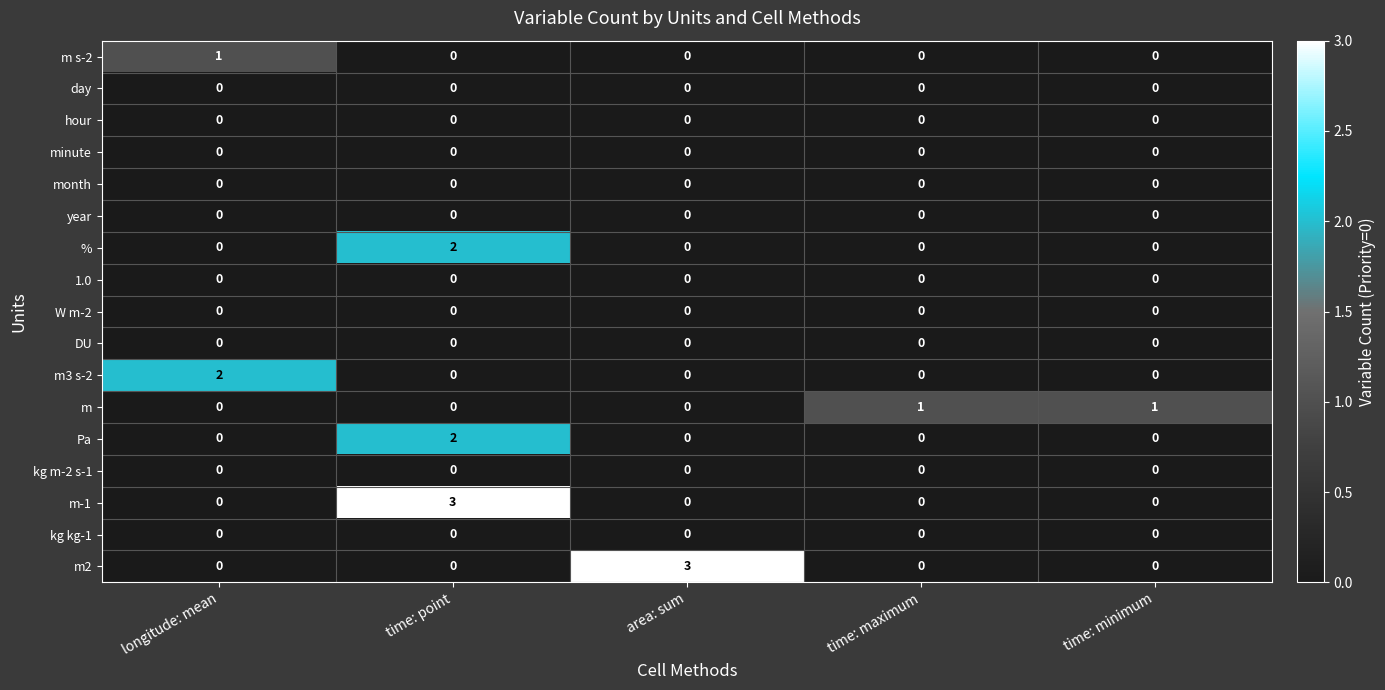

True or false: kg m-2 s-1 has a value of 0 at longitude: mean.

True